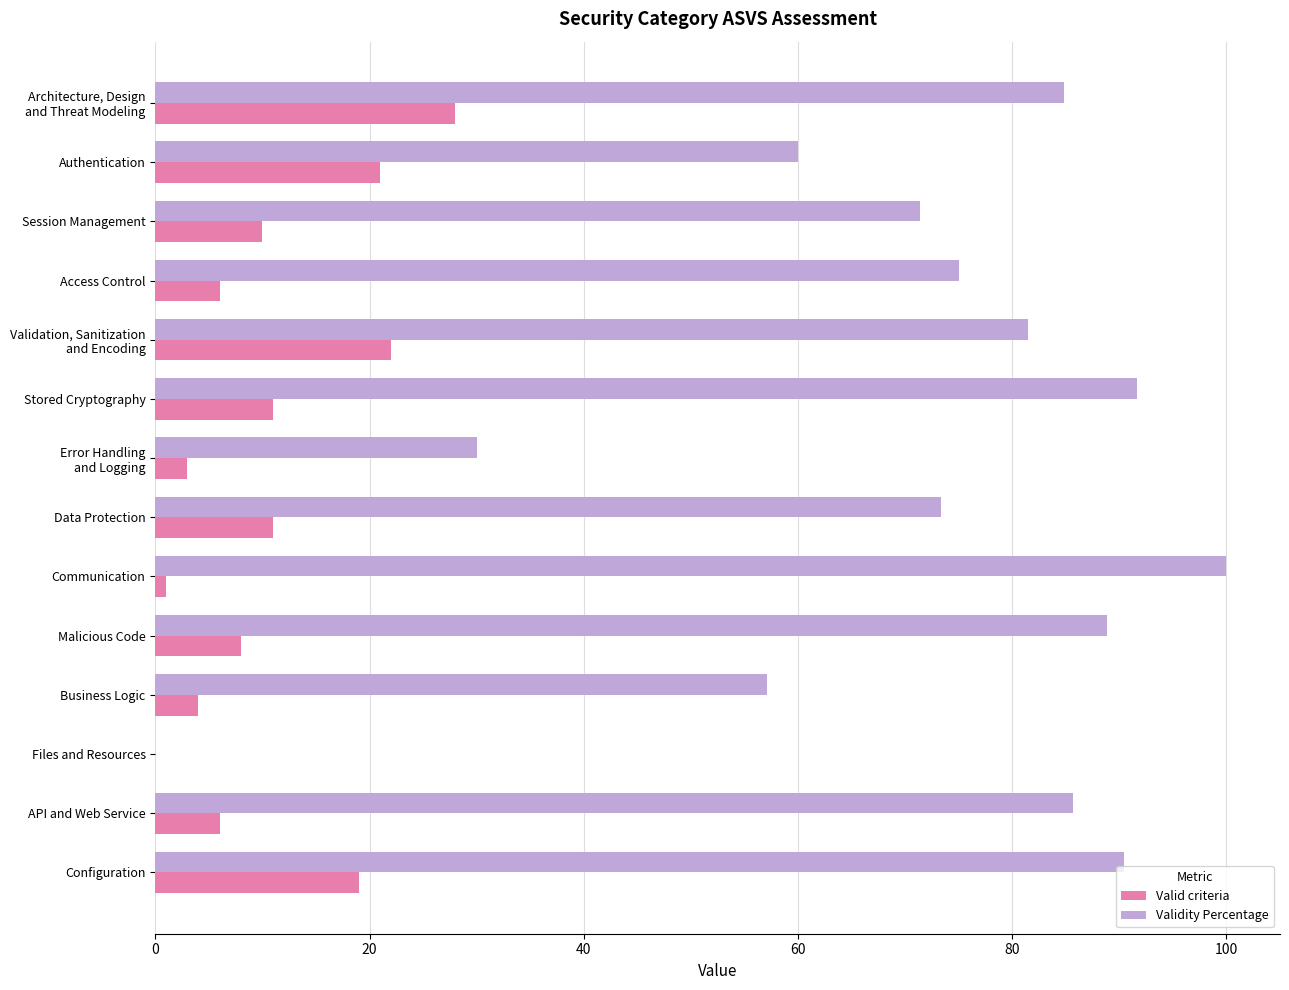

What is the sum of the Validity Percentage values at Access Control and Authentication?

135.0